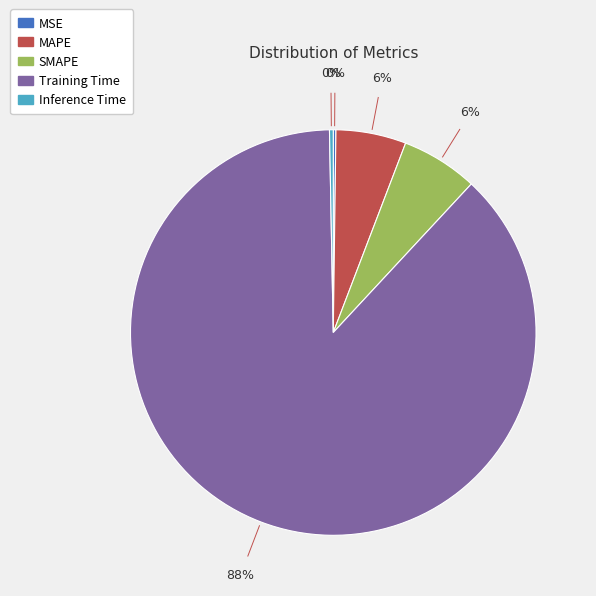

What percentage is the Training Time slice, to the nearest percent?

88%